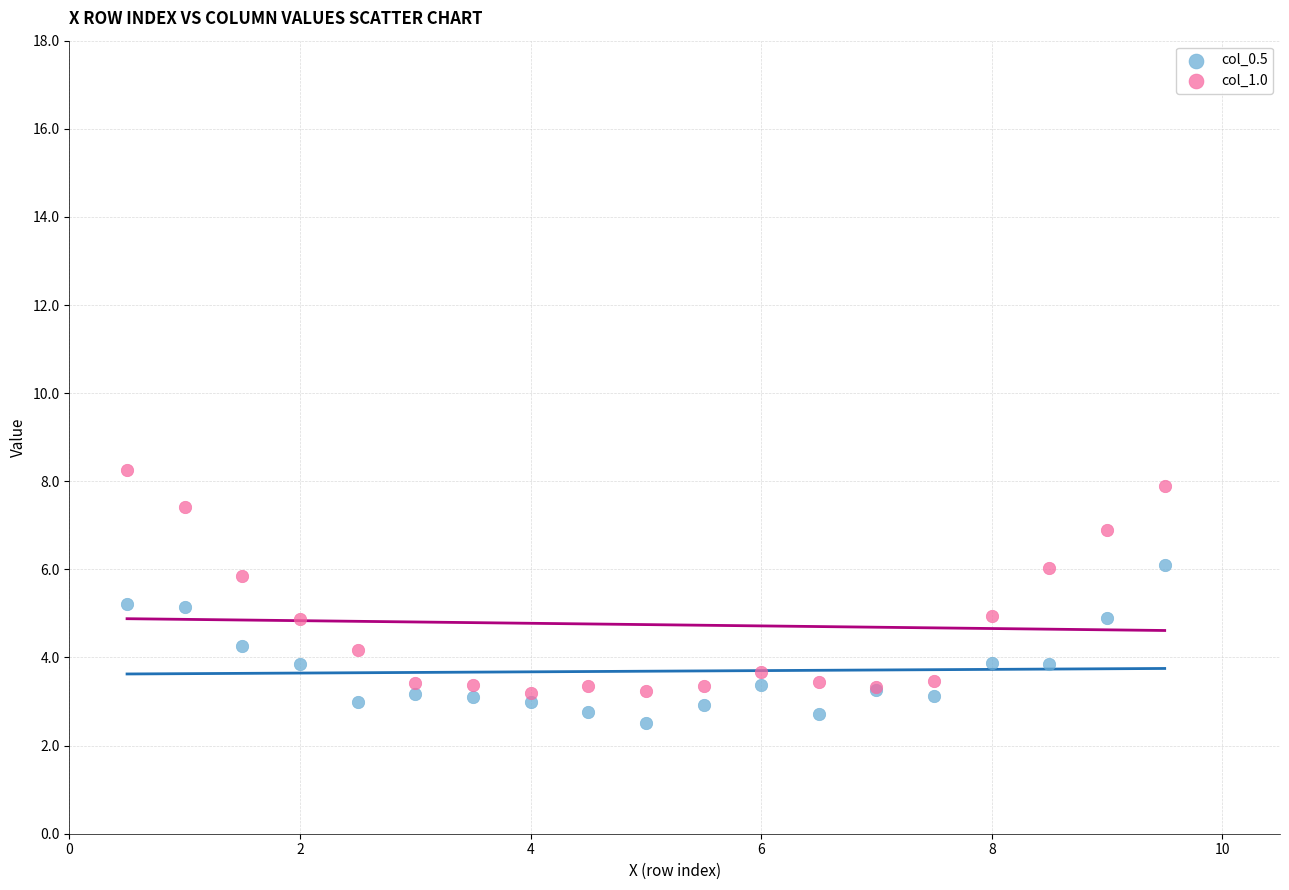

What is the X range (max minus min) for the scatter plot?

9.0